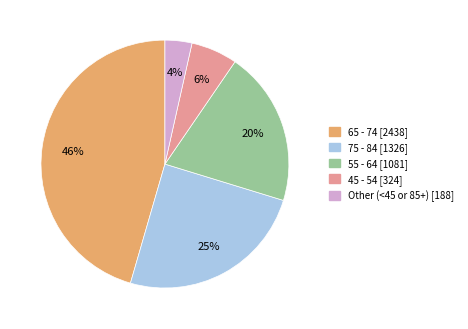

Is there a majority slice in this chart?

No